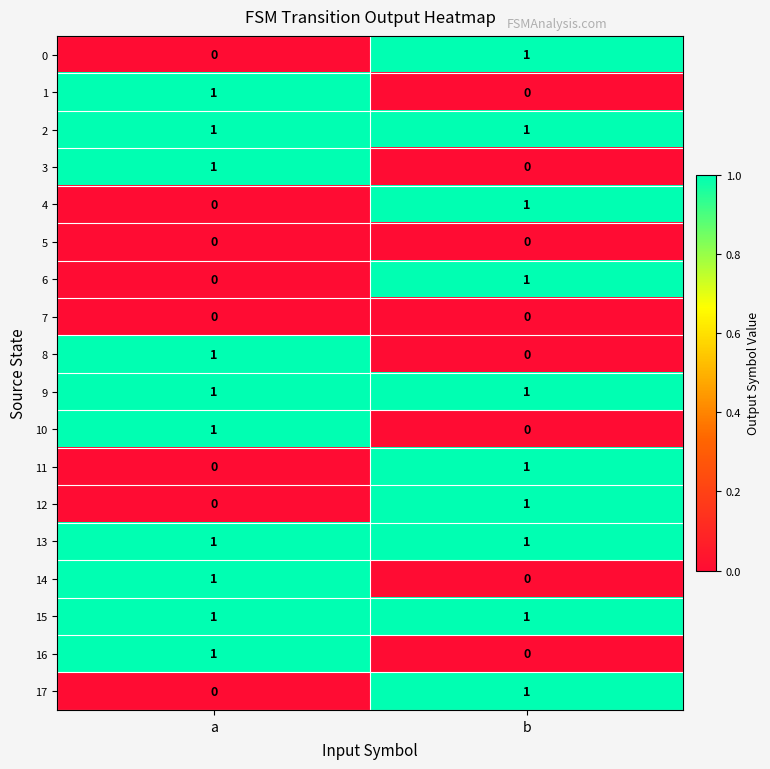

At which label is 1 closest to 0?

b